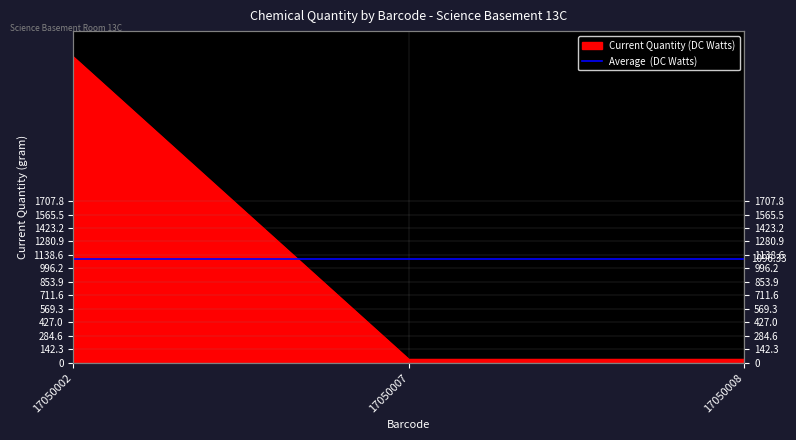

What is the difference between the values at 17050002 and 17050008?

3190